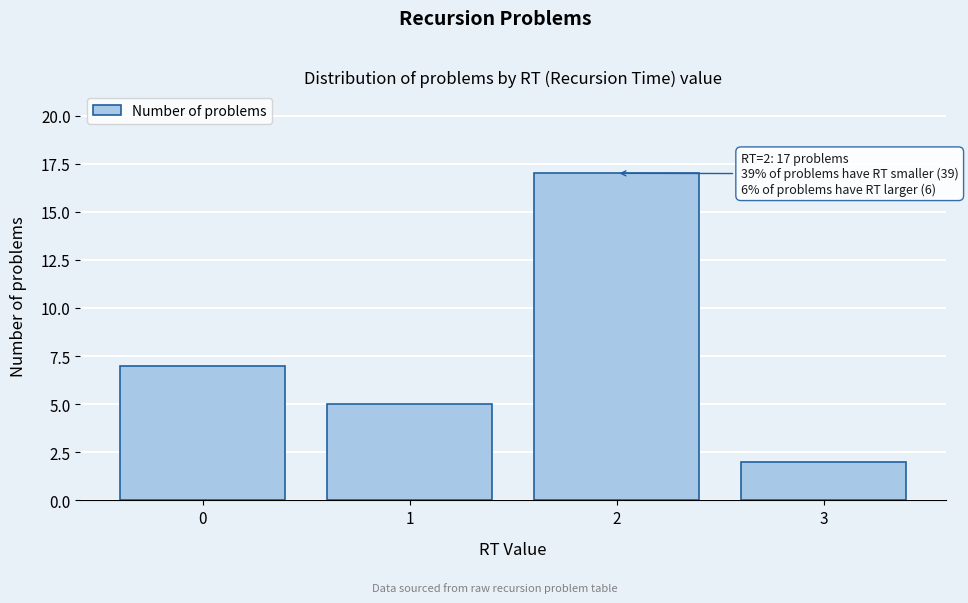

Over which range of the x-axis is the bar tallest?

1.5 to 2.5